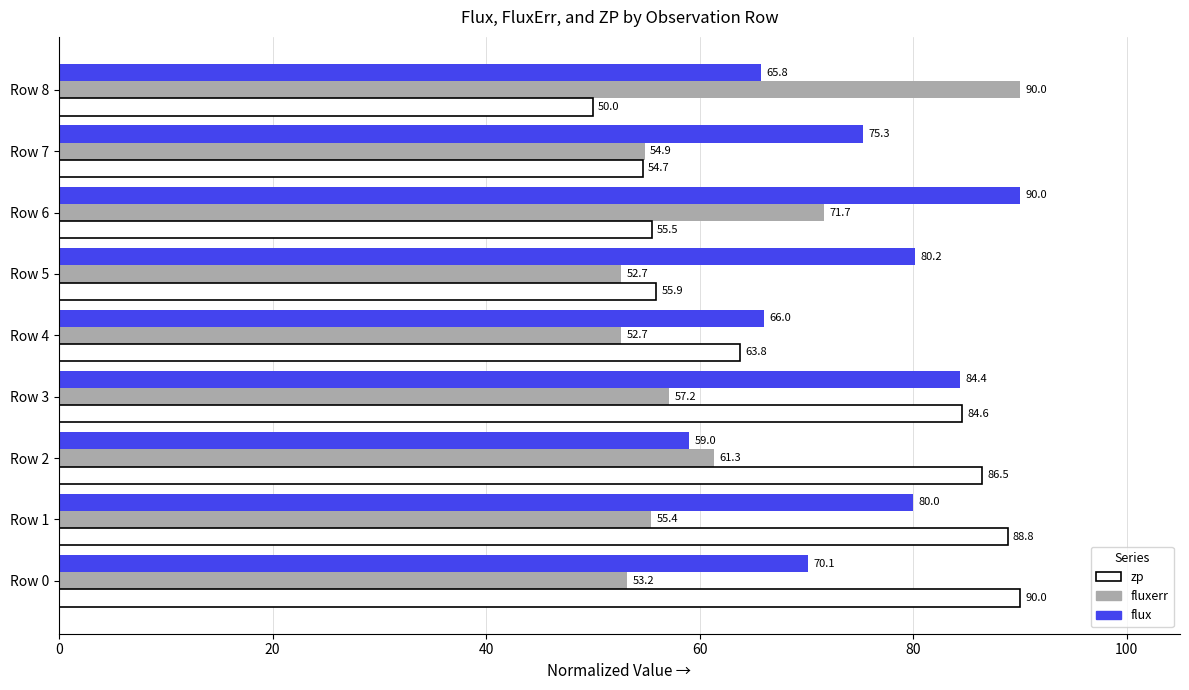

What is the sum of the zp values at Row 3 and Row 7?

139.3